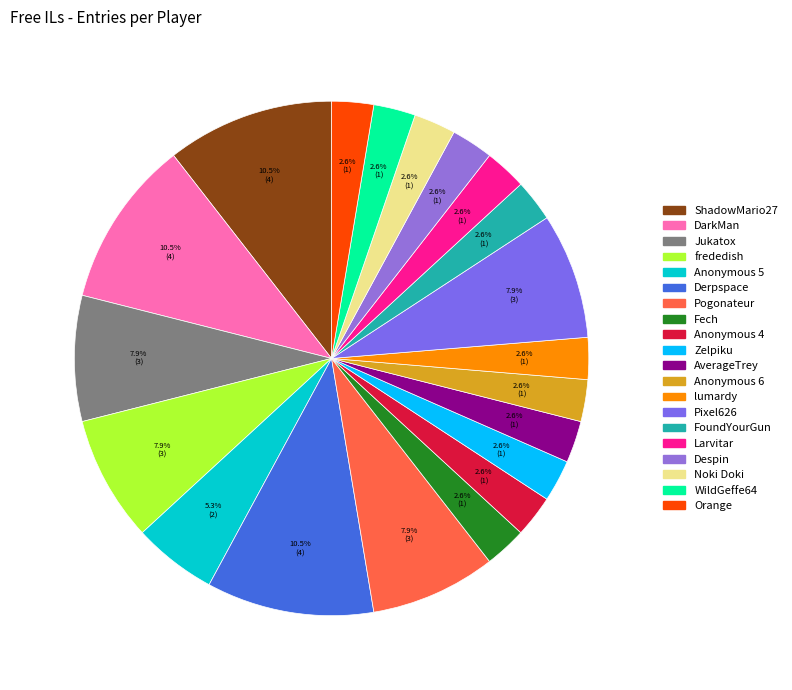

Does WildGeffe64 account for over 50% of the chart?

No